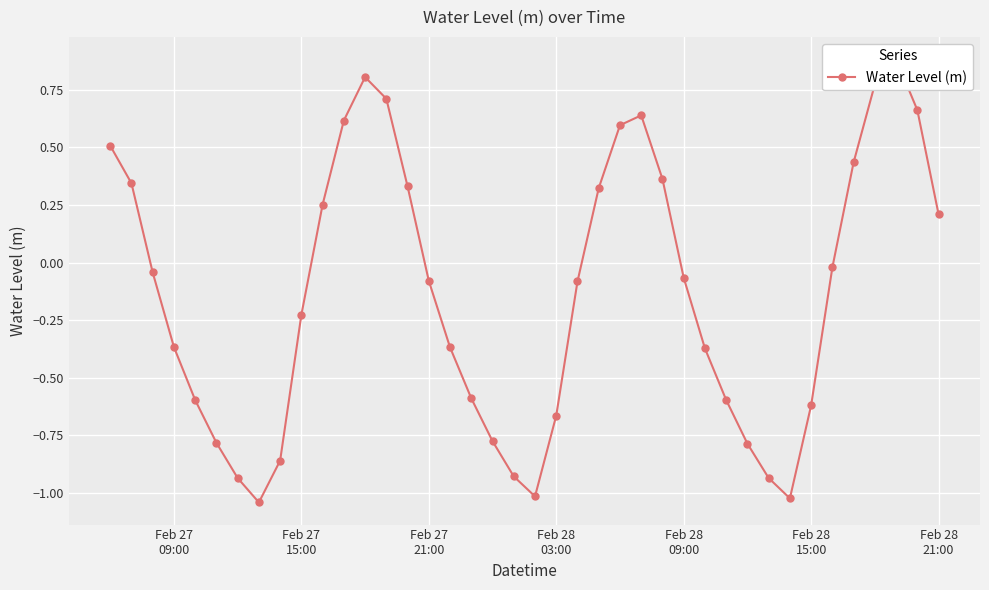

What is the value of the 10th point from the left?

-0.2